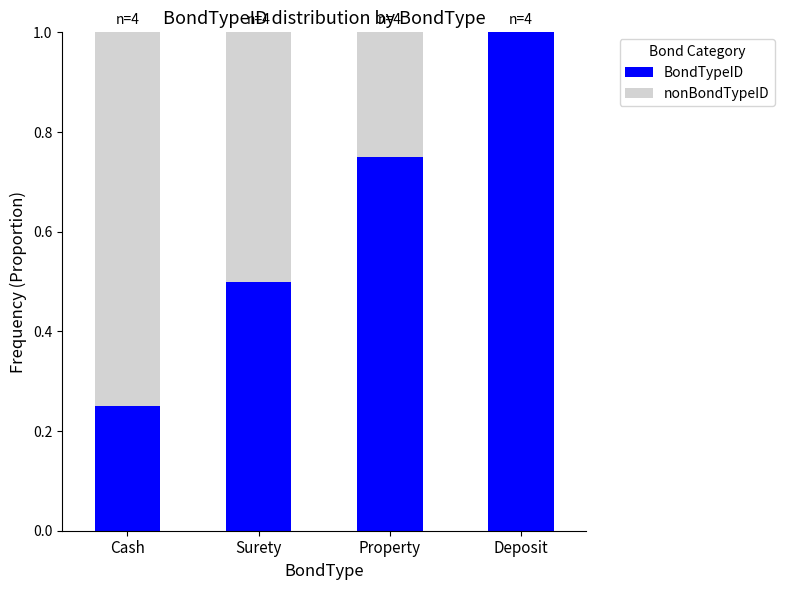

What is the maximum value for BondTypeID?

1.0